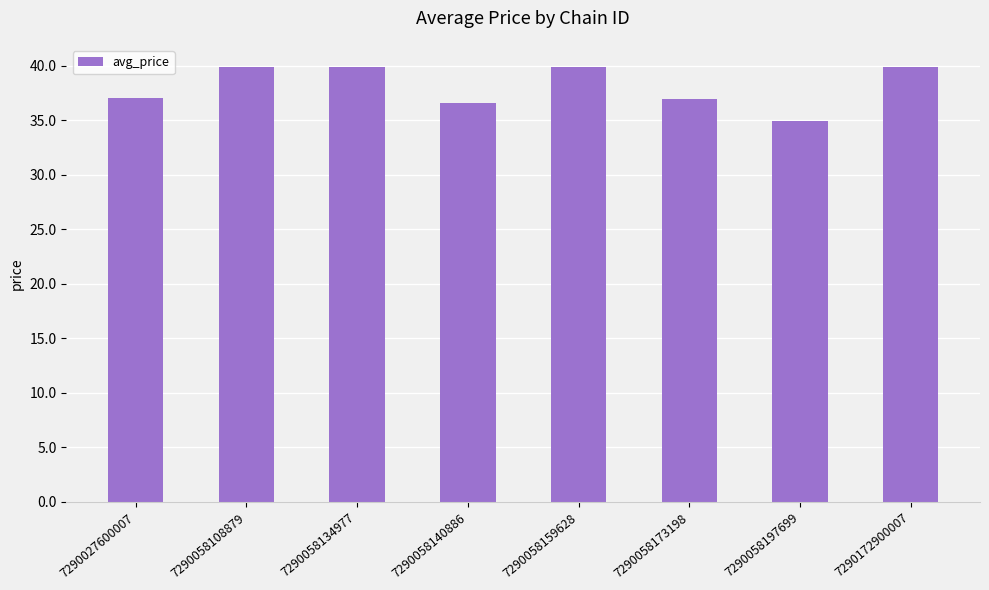

What is the minimum value shown in the chart?

34.9